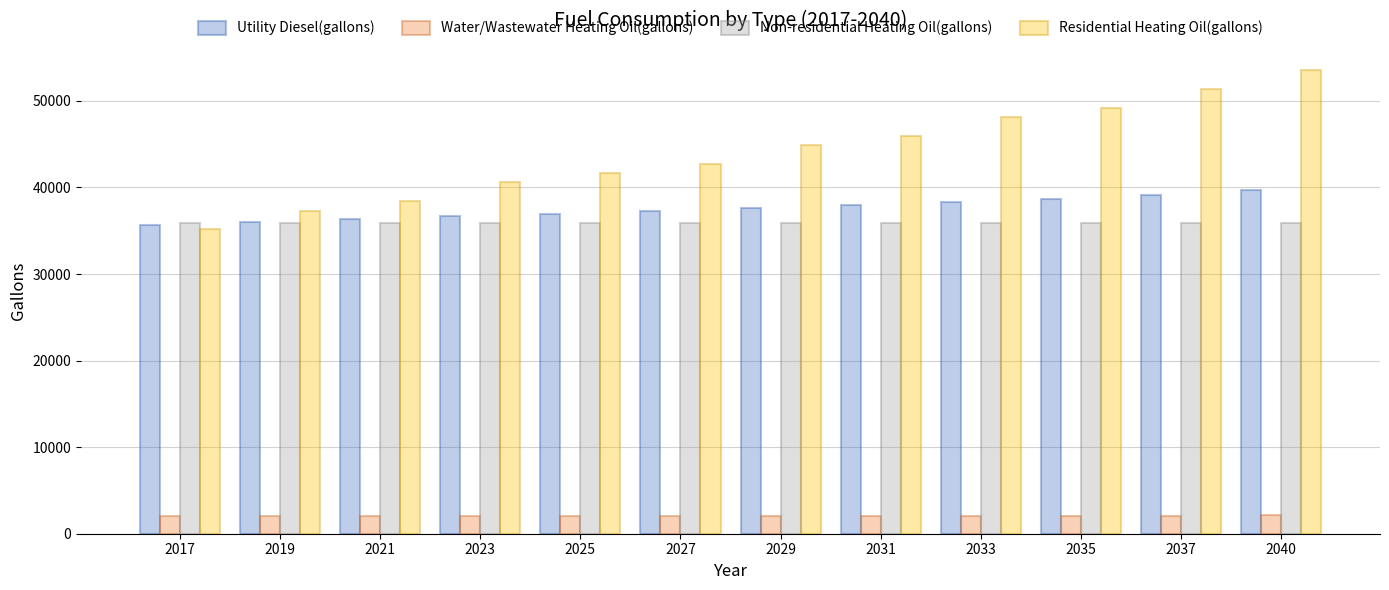

What is the difference between the highest and lowest values at 2019?

35293.9